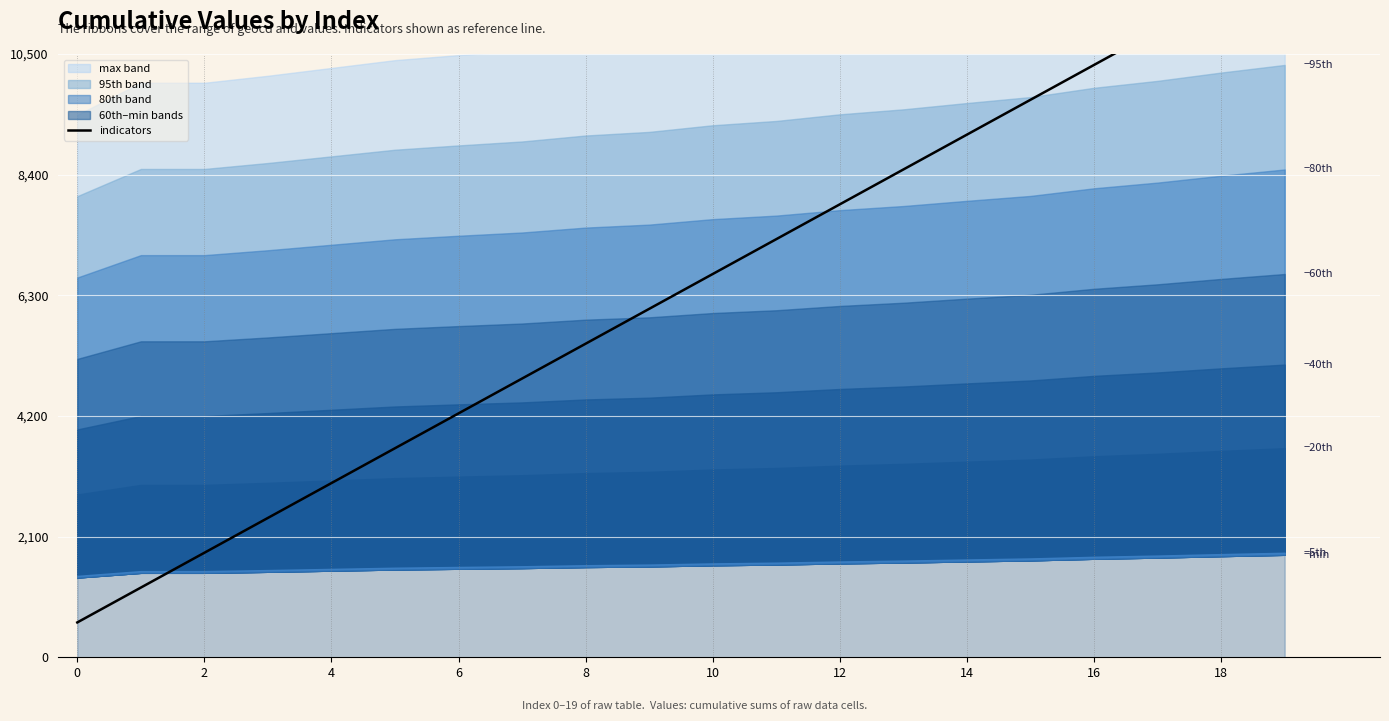

What is the smallest value displayed?

606.5